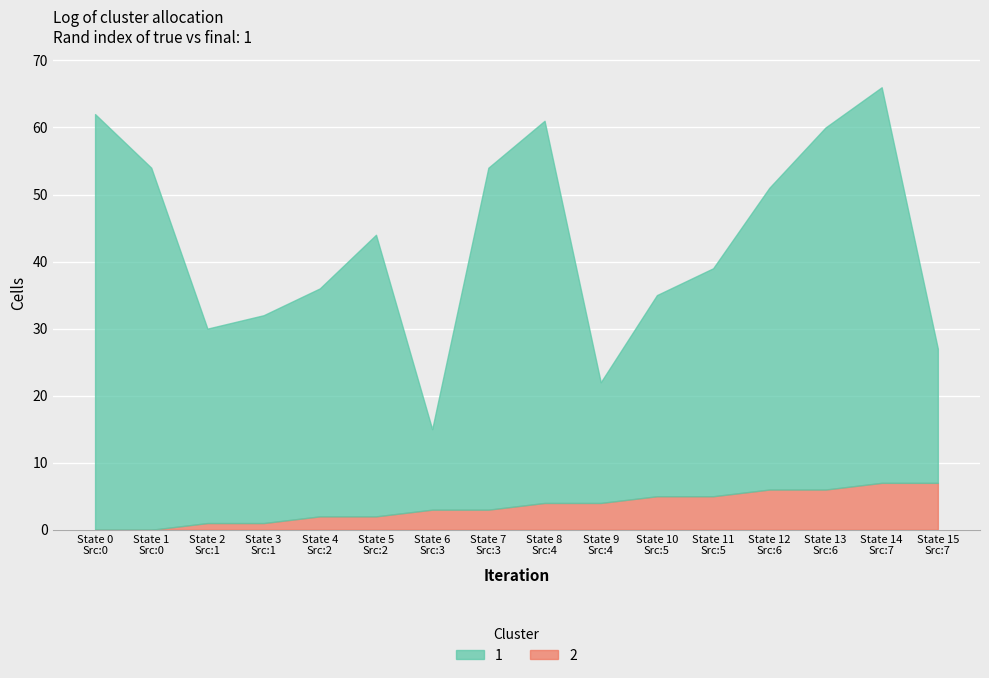

The value of source_state at 14 is 4. True or false?

False